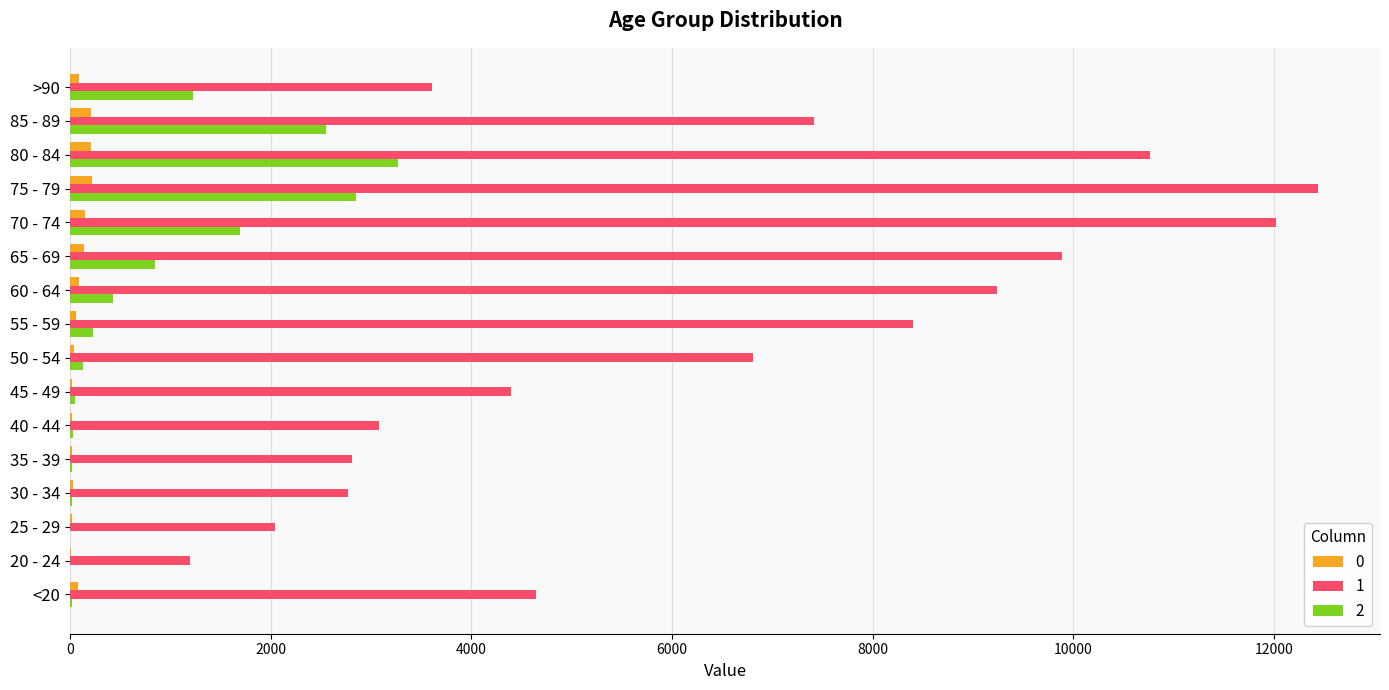

Which category has the highest value across all series?

75 - 79